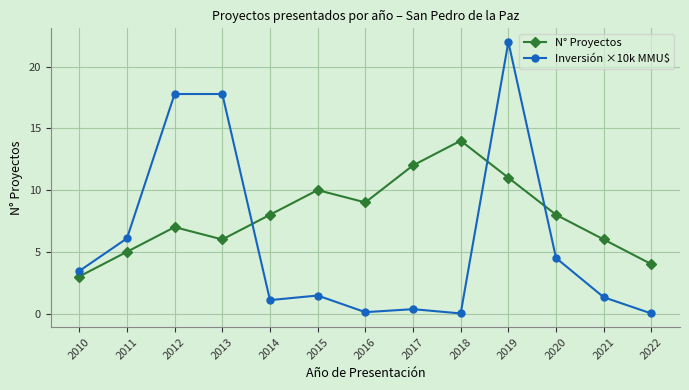

Between which two adjacent categories do Inversión ×10k MMU$ and N° Proyectos first intersect?

2013 and 2014